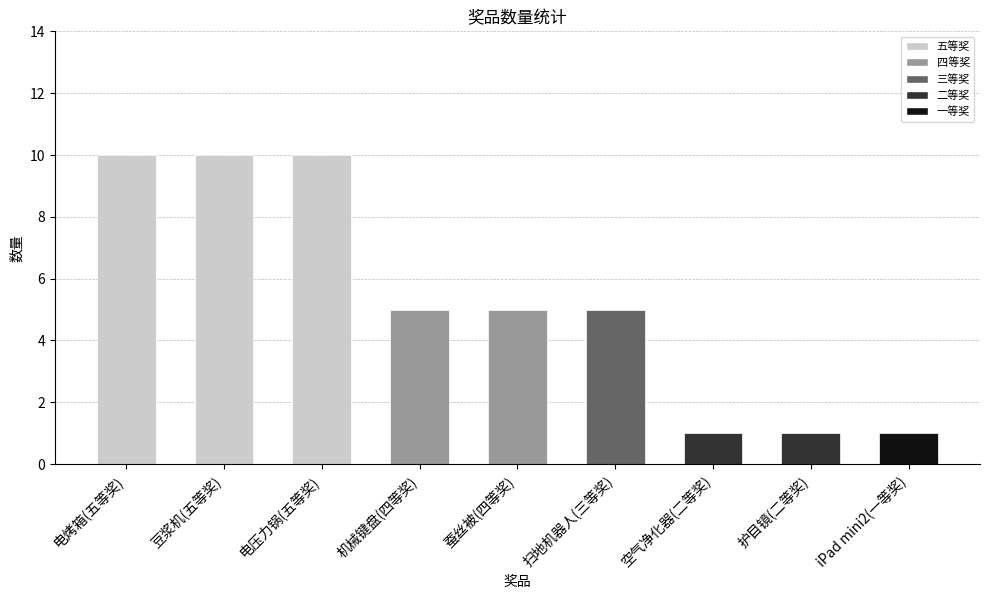

The chart shows a value of 5 at 蚕丝被(四等奖). True or false?

True